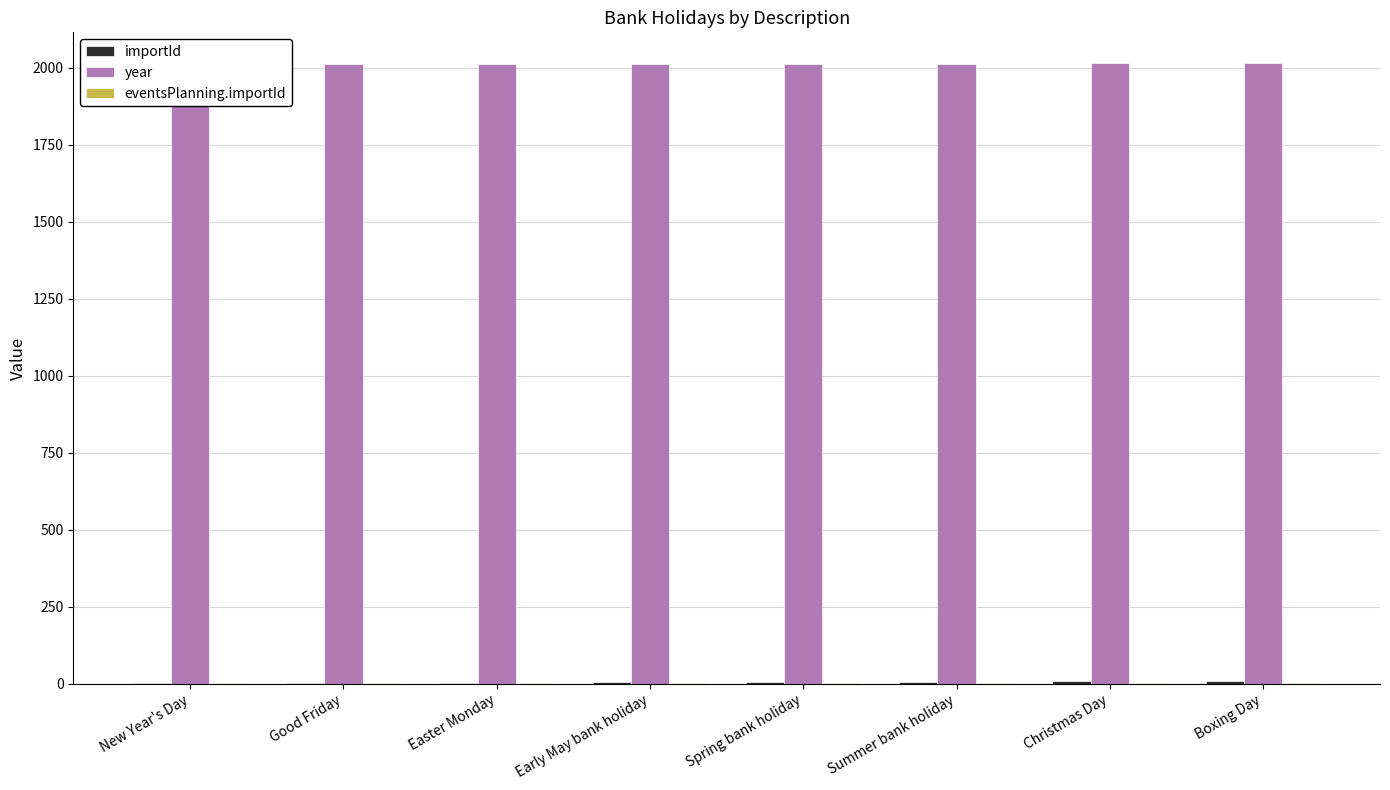

Is it true that eventsPlanning.importId equals 1 at Early May bank holiday?

False